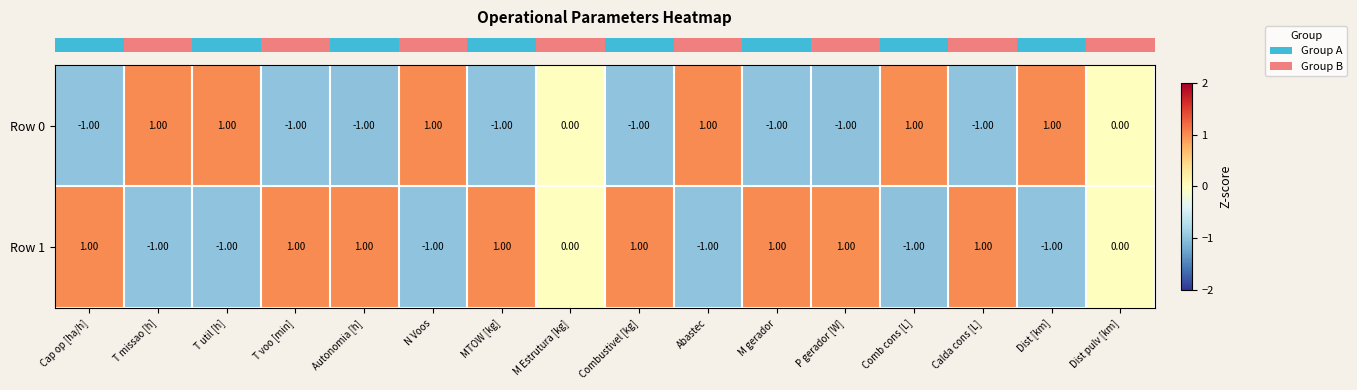

Rank the series at T util [h] from highest to lowest value.

Row 0, Row 1